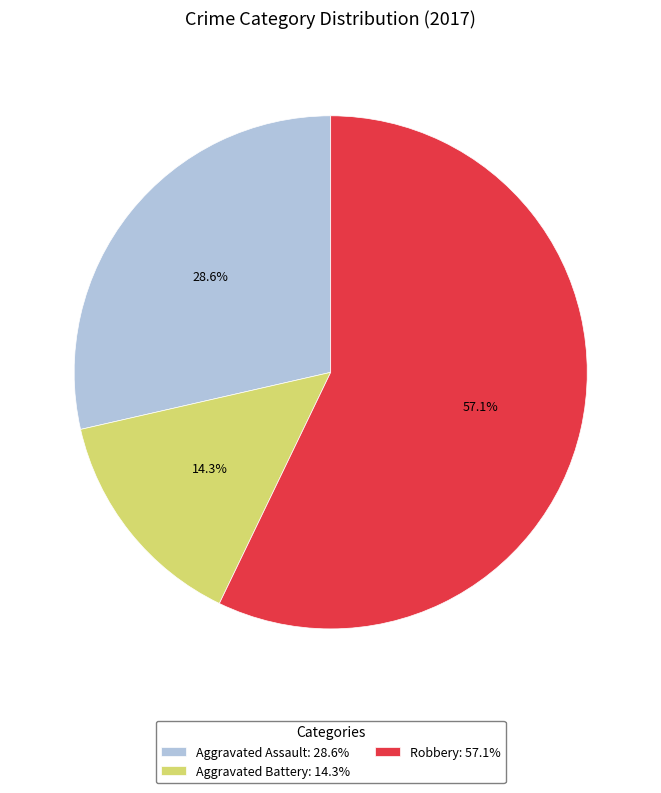

What is the smallest slice in the pie chart?

Aggravated Battery: 14.3%